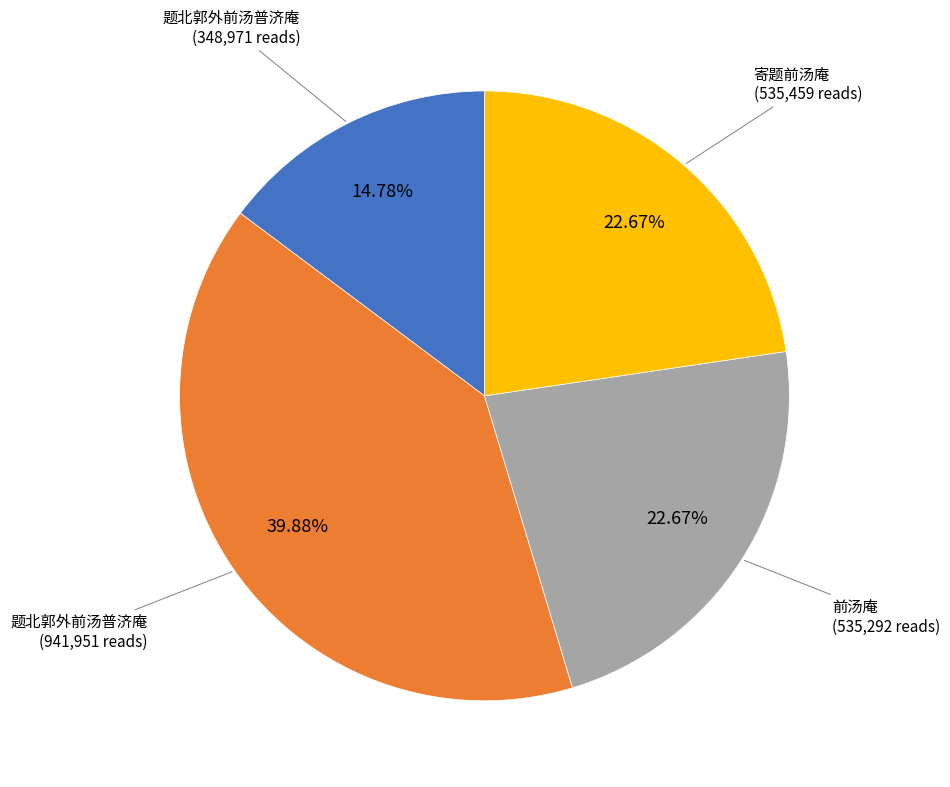

Does any single category account for the majority?

No